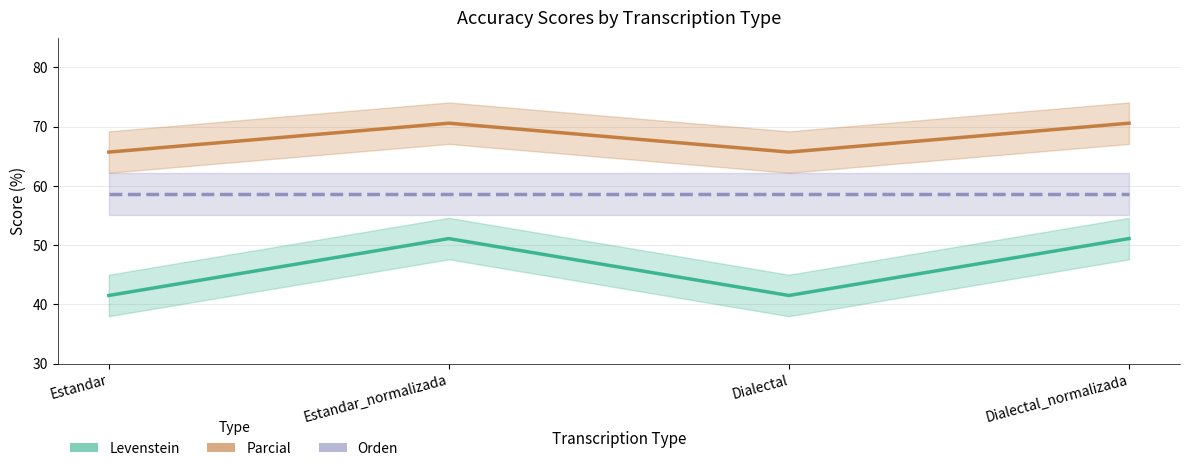

Rank the categories by Orden value from lowest to highest.

Estandar, Estandar_normalizada, Dialectal, Dialectal_normalizada